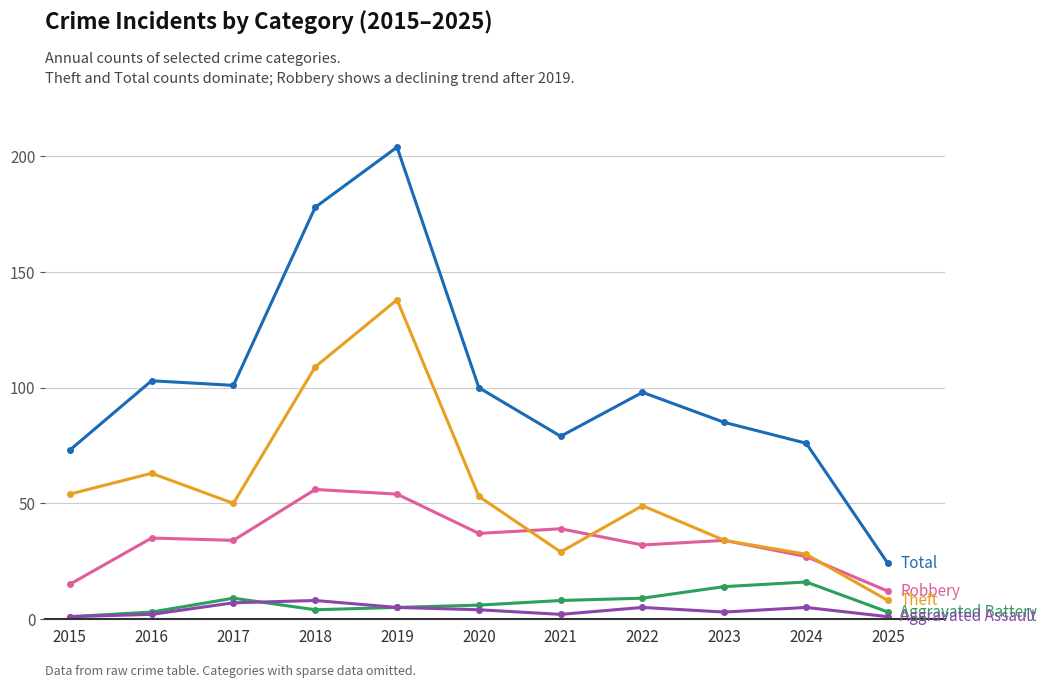

At which category is the sum across all series the highest?

2019